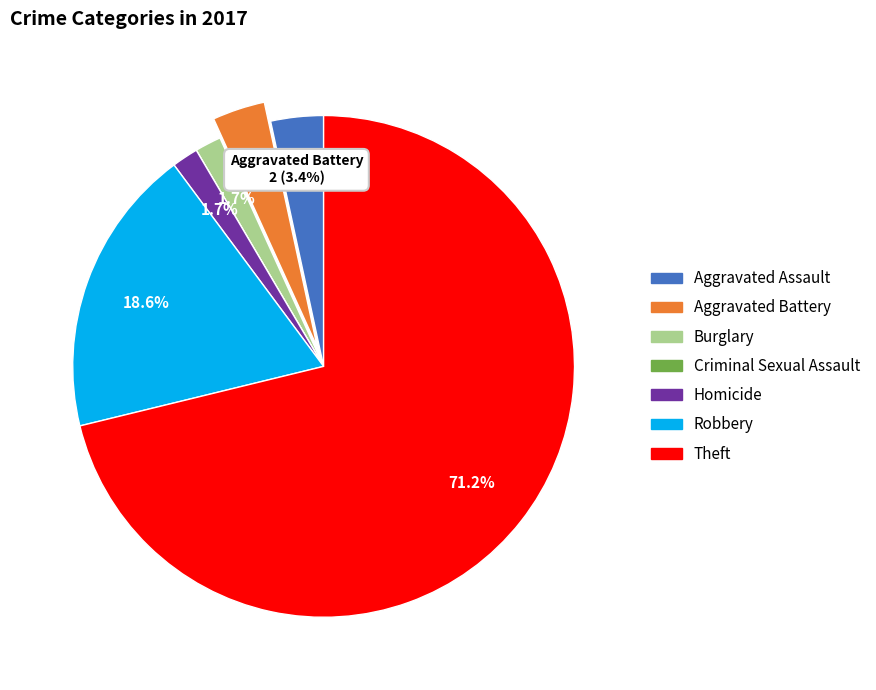

Approximately how many times larger is the value at Theft compared to Robbery?

3.8